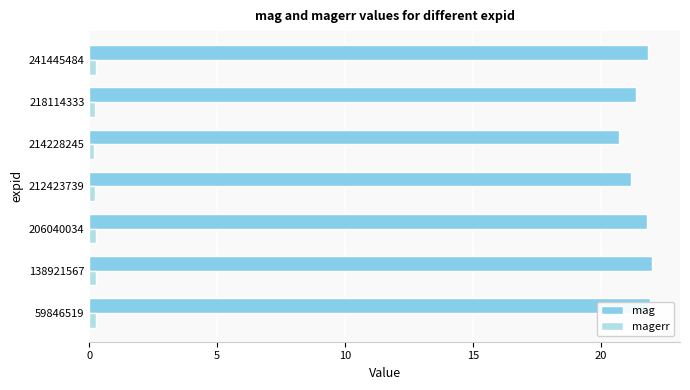

List the series in order of their overall mean, highest first.

mag, magerr